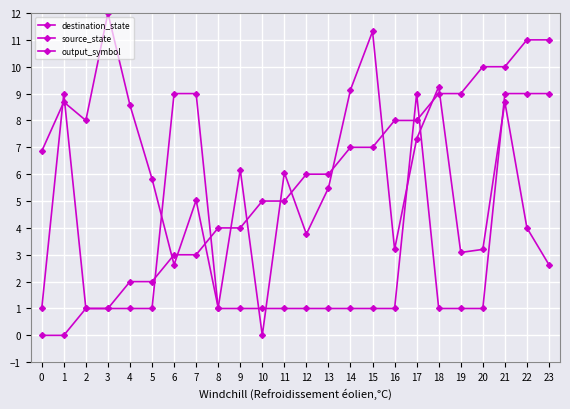

Is this an area chart (filled region under the line)?

No